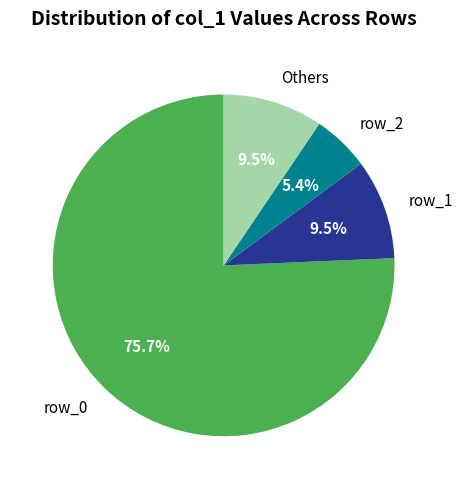

Which category accounts for the majority?

row_0